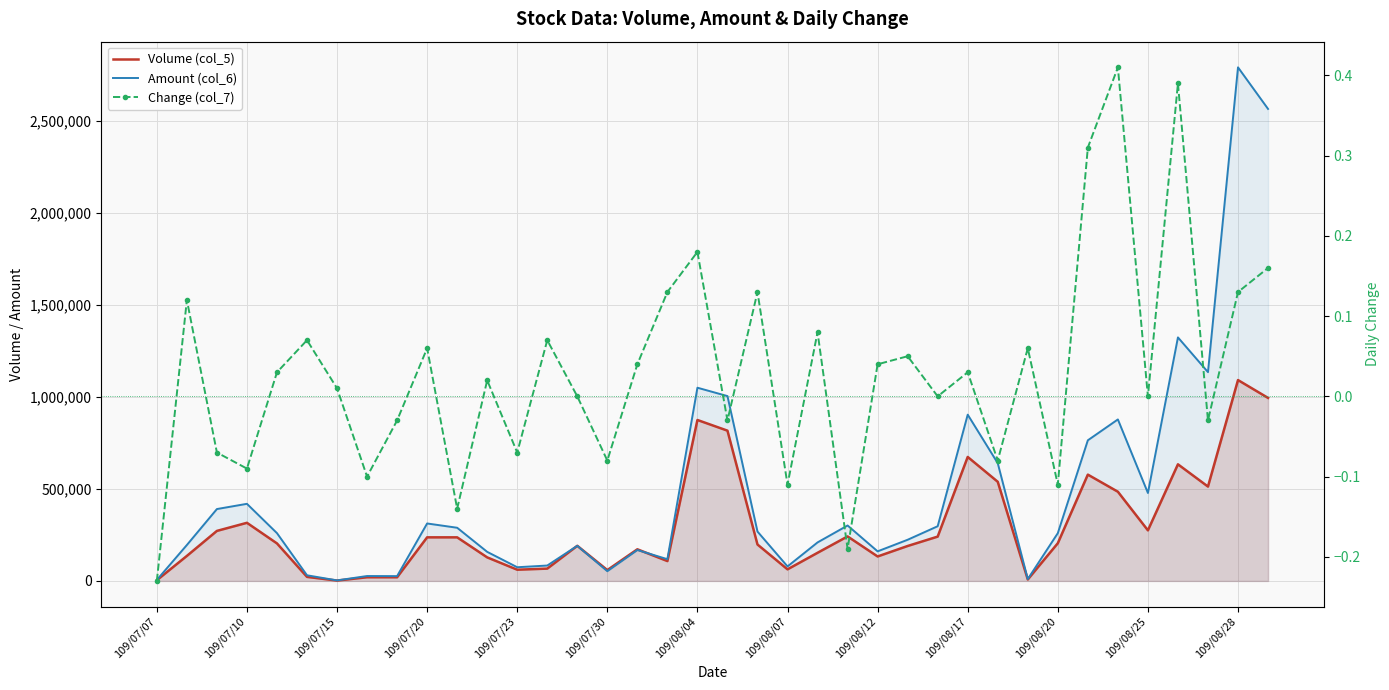

Does the chart have visible grid lines?

Yes